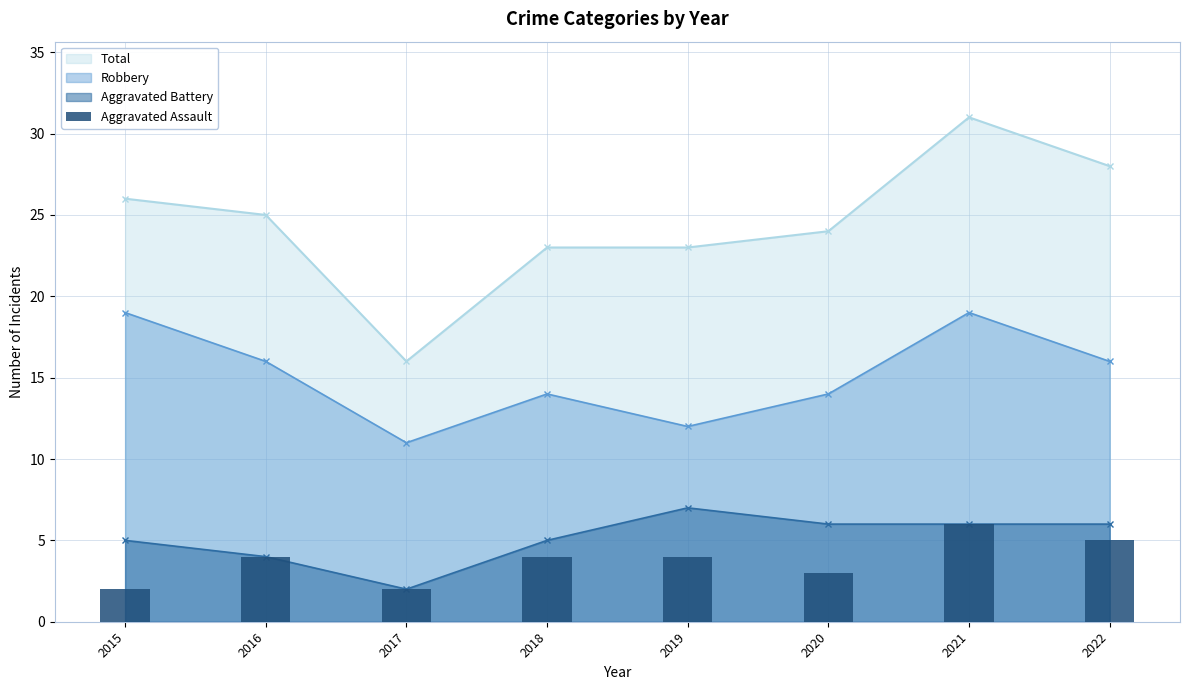

How many data points are less than 4?

3